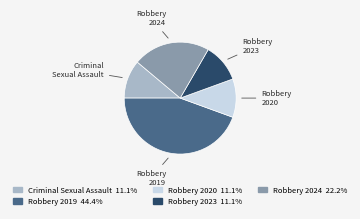

Is Robbery 2019 the majority of the pie?

No